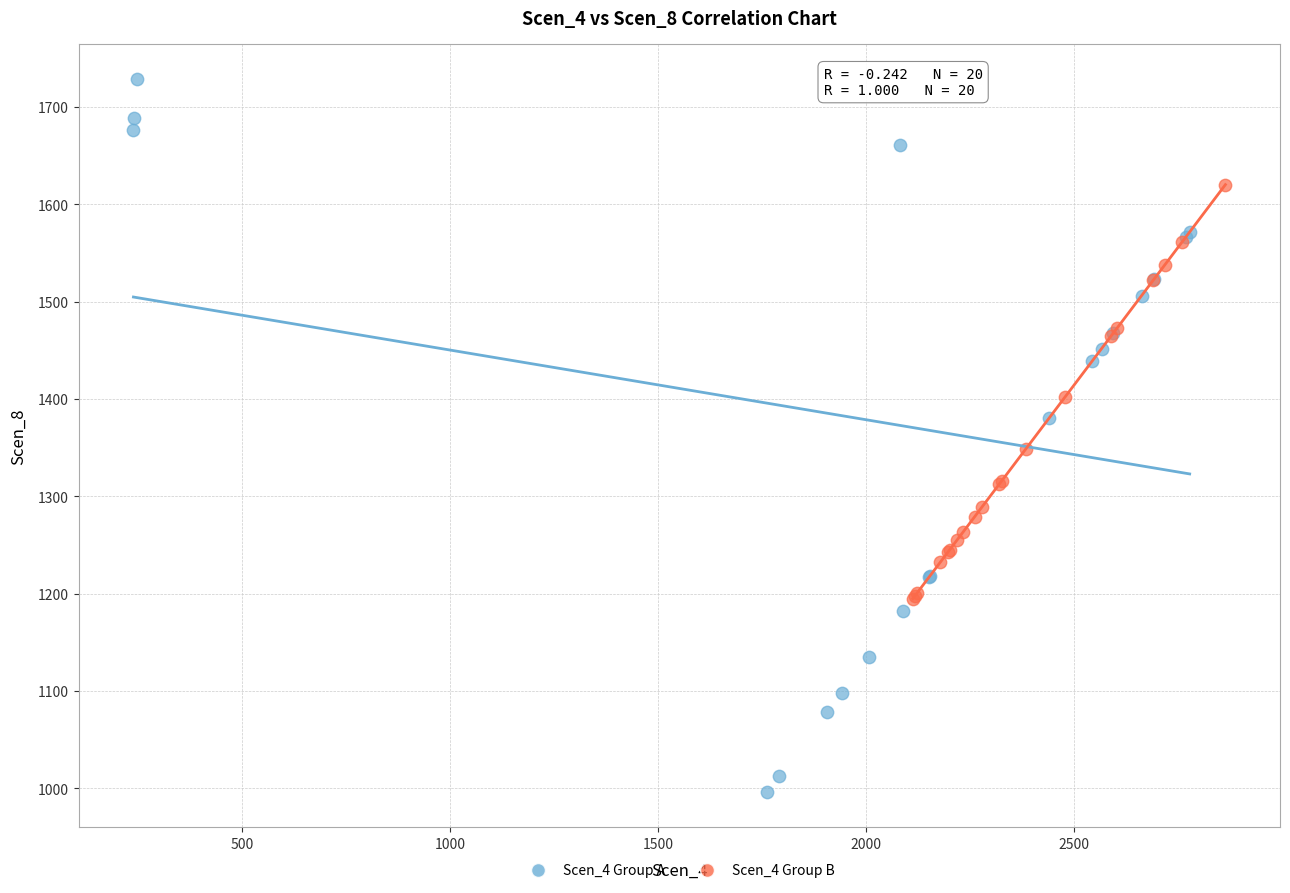

Which series reaches the minimum Y coordinate?

Scen_4 Group A